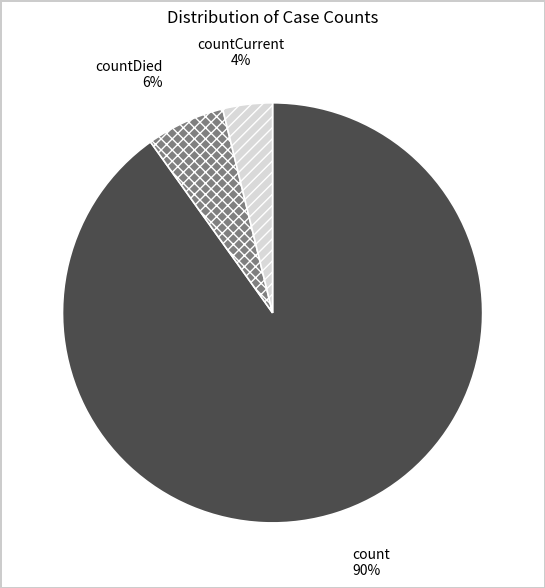

To the nearest percent, what percentage of the pie is count?

90%